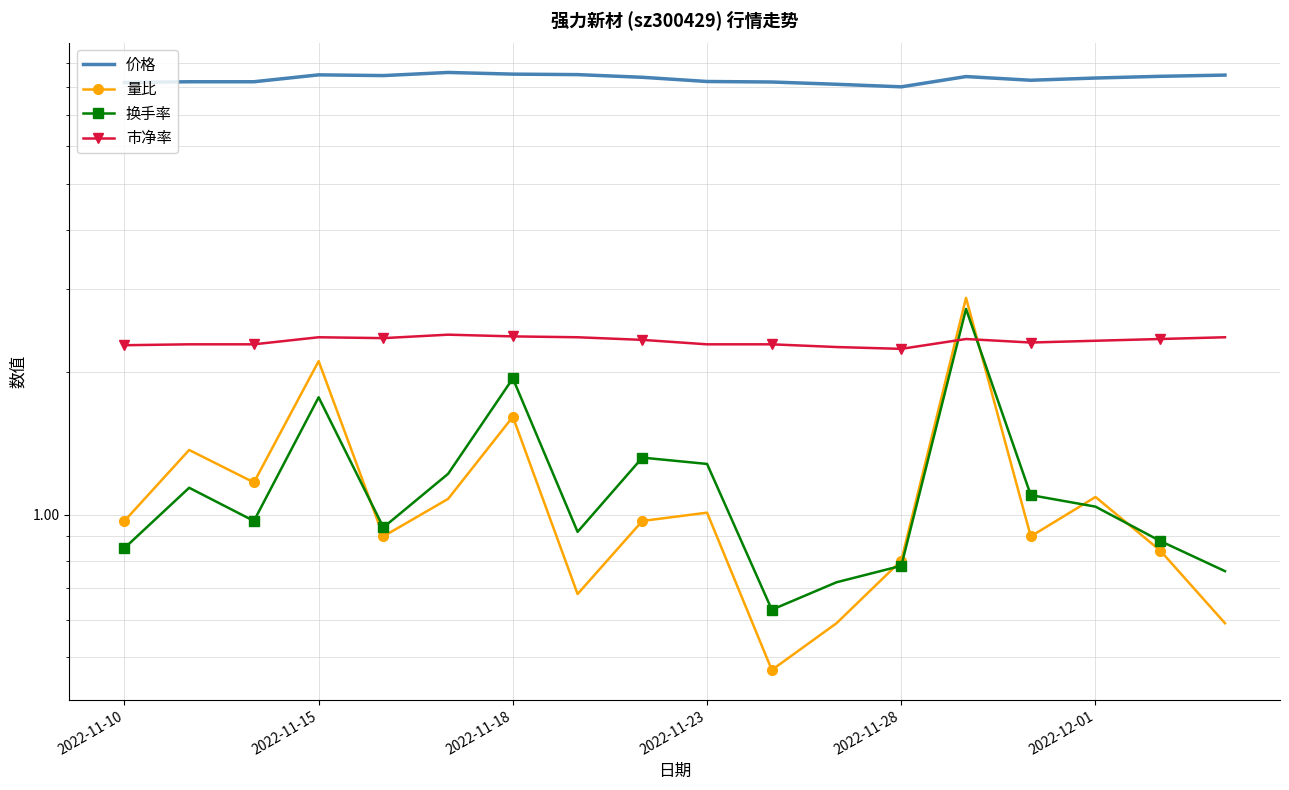

At which category is the sum across all series the highest?

13